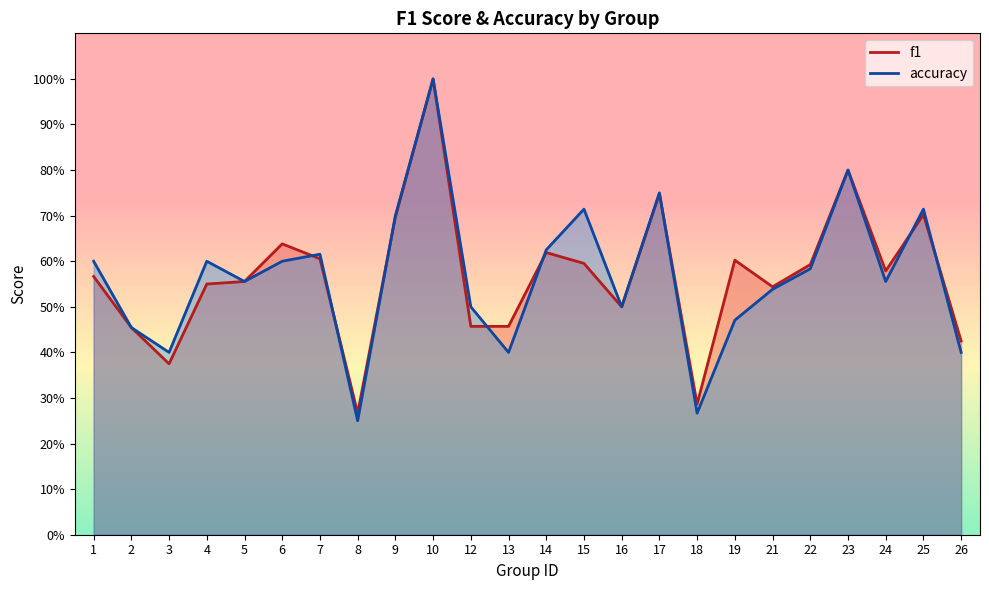

At which category does f1 reach its first local peak?

6